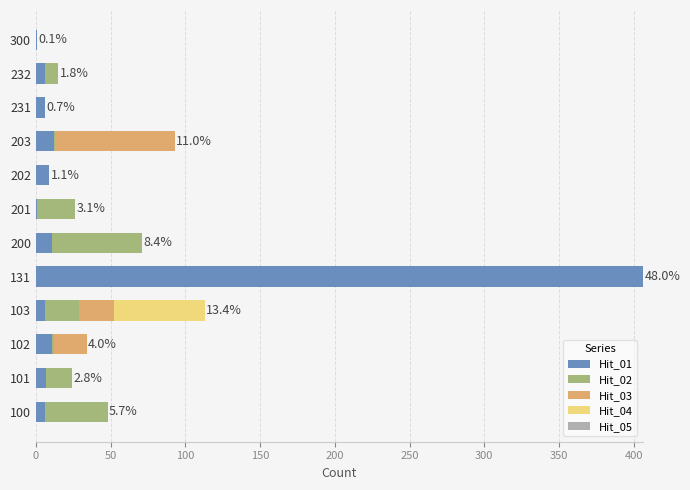

At which category is the sum across all series the highest?

131